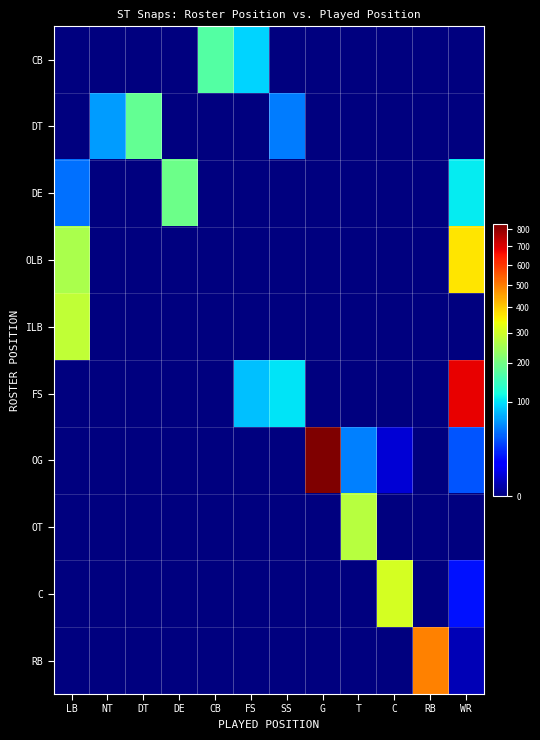

How many distinct data groups are displayed?

10